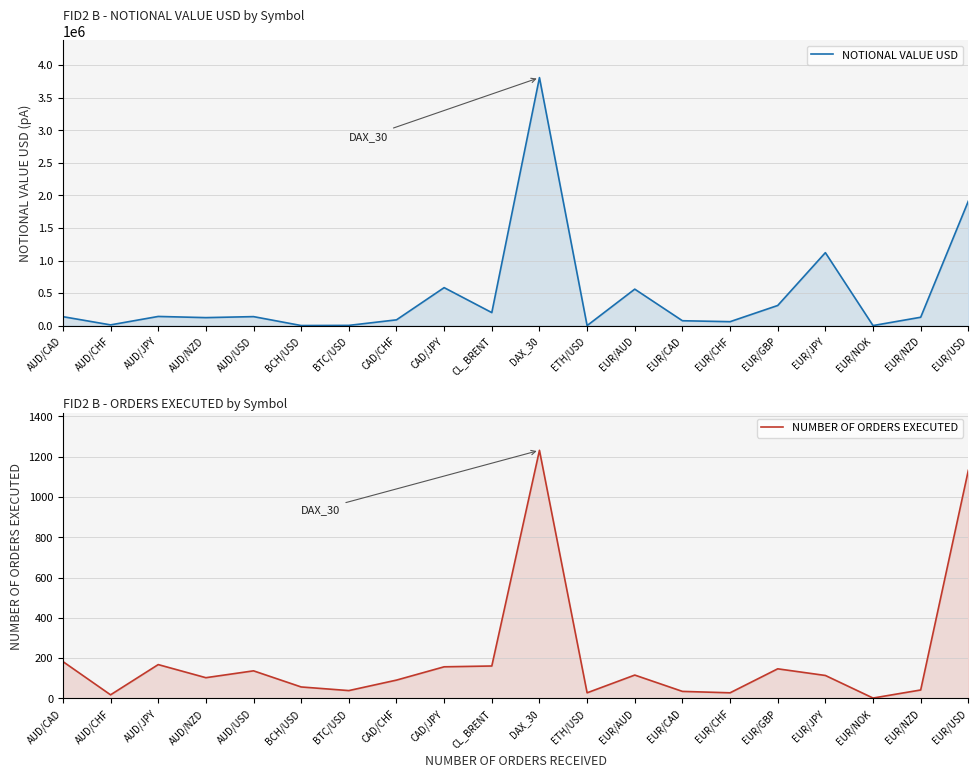

What is the difference between the maximum and minimum values in the NOTIONAL VALUE USD series?

3804328.6